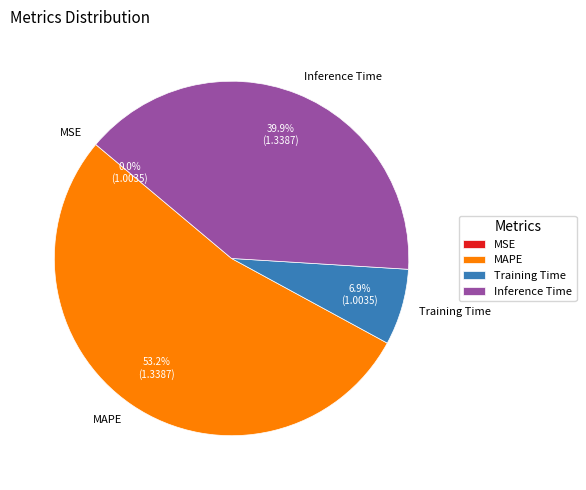

Which category has the biggest portion of the pie?

MAPE